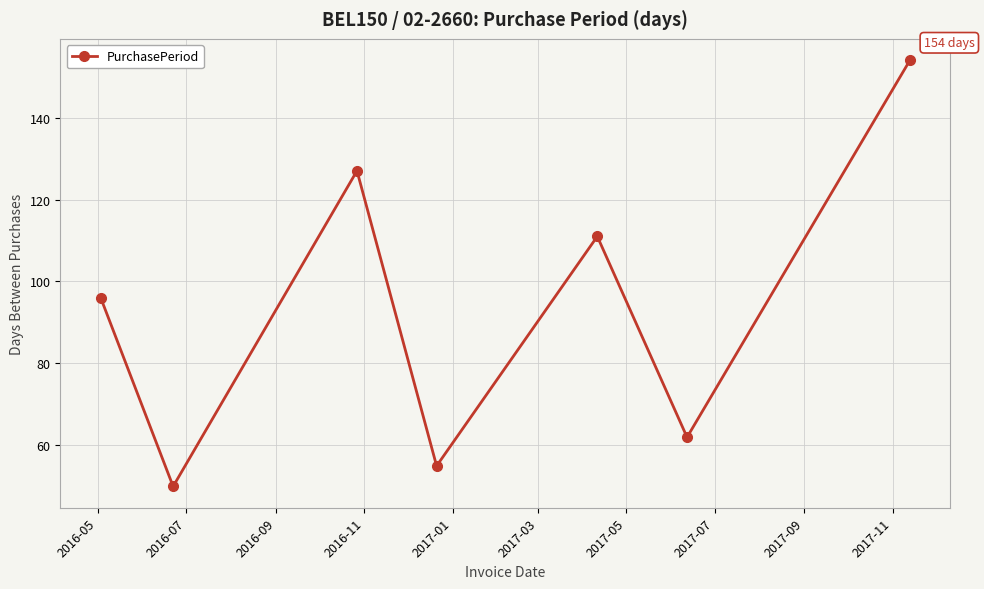

What is the difference between the second highest and second lowest values?

72